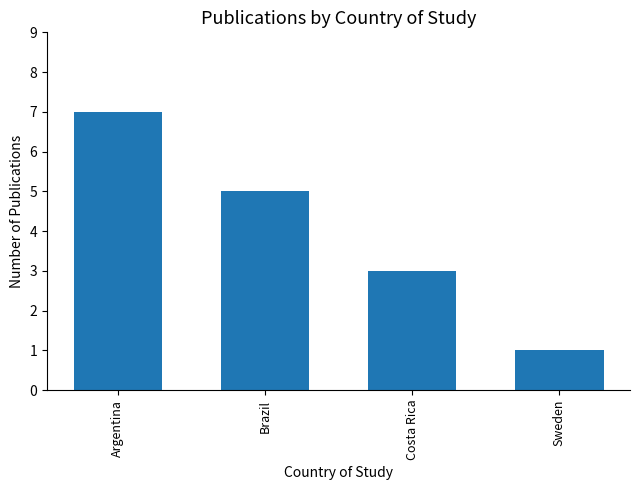

Reading left to right, extract all data points from this chart.

7	5	3	1